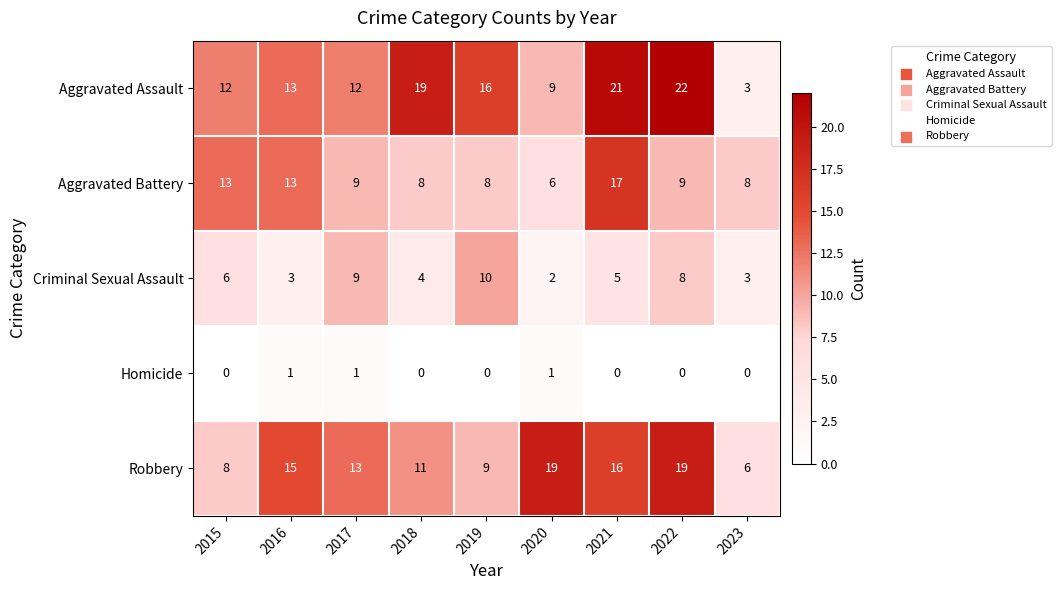

List the series in order of their peak value, highest first.

Aggravated Assault, Robbery, Aggravated Battery, Criminal Sexual Assault, Homicide